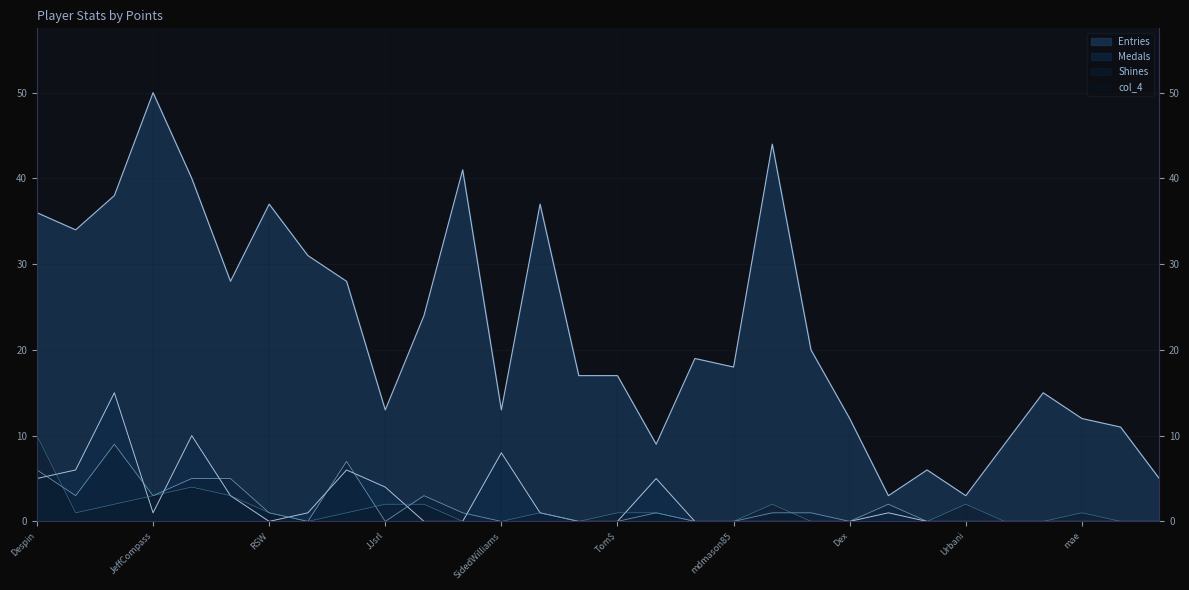

Reading right to left, list all the values displayed in this chart.

Medals: 0	0	0	0	0	0	0	1	0	0	0	0	0	5	0	0	1	8	0	0	4	6	1	0	3	10	1	15	6	5
Entries: 5	11	12	15	9	3	6	3	12	20	44	18	19	9	17	17	37	13	41	24	13	28	31	37	28	40	50	38	34	36
col_3: 0	0	0	0	0	0	0	2	0	1	1	0	0	1	0	0	0	0	1	3	0	7	0	1	5	5	3	9	3	6
col_4: 0	0	1	0	0	2	0	0	0	0	2	0	0	1	1	0	1	0	0	2	2	1	0	1	3	4	3	2	1	10